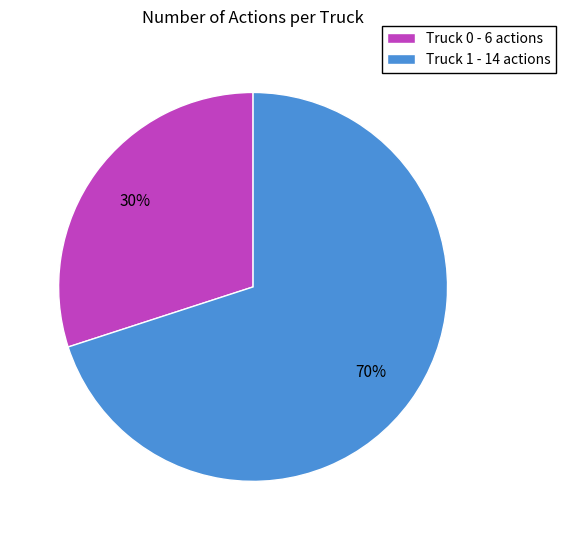

To the nearest percent, what portion does Truck 0 represent?

30%